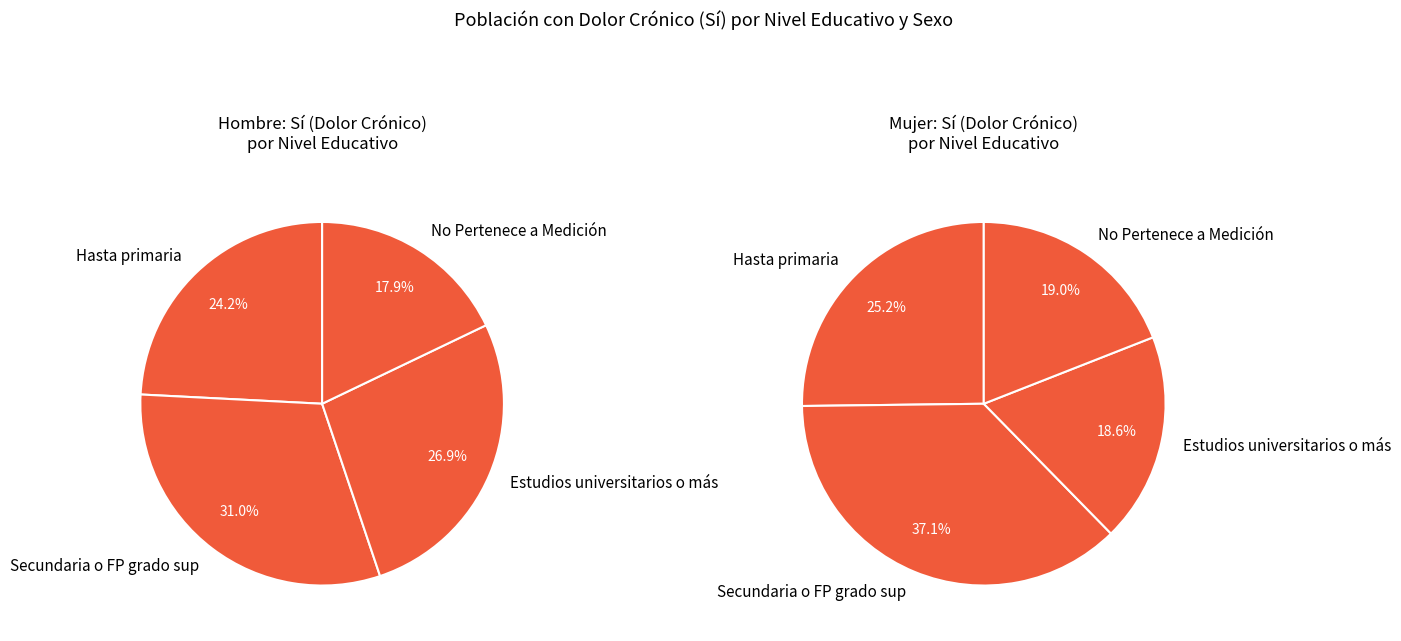

What percentage is the Estudios universitarios o más slice, to the nearest percent?

27%